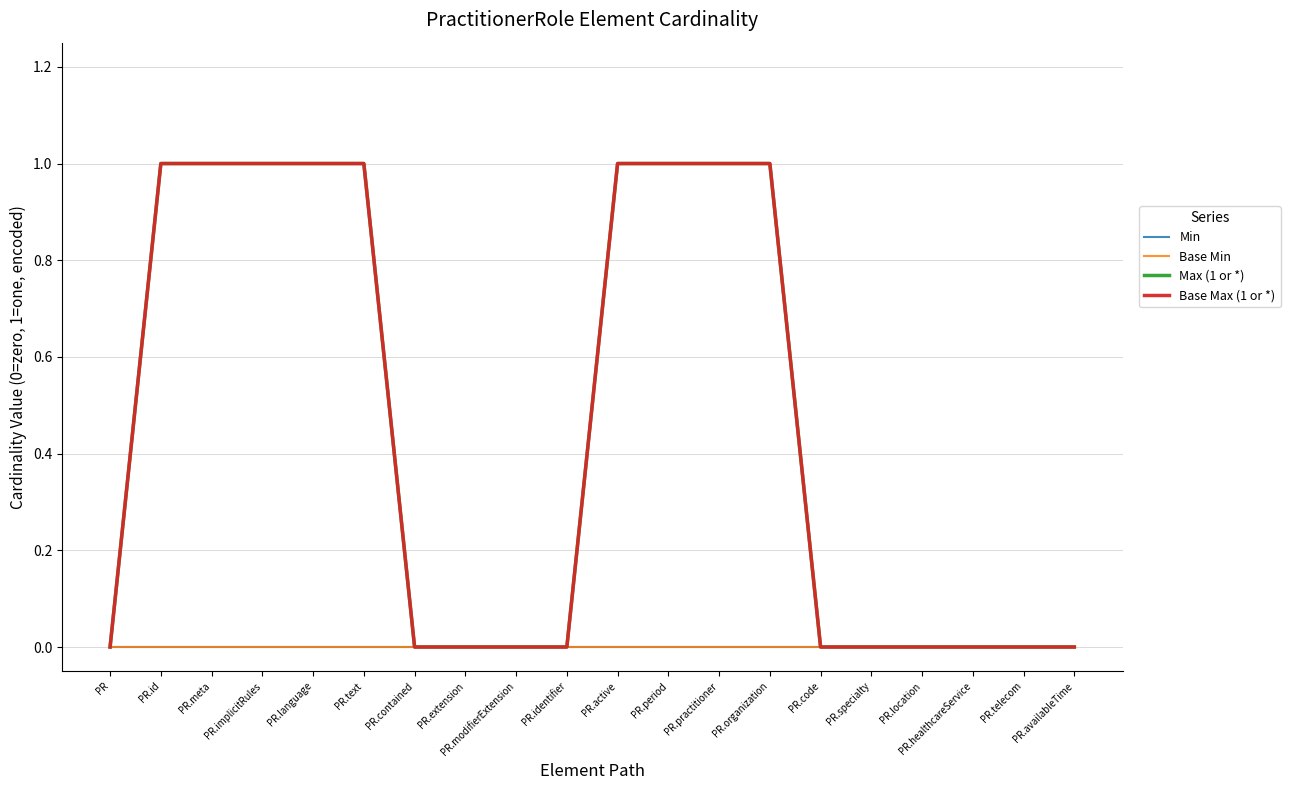

Reading left to right, what are all the values shown in this chart?

Min: PR=0	PR.id=0	PR.meta=0	PR.implicitRules=0	PR.language=0	PR.text=0	PR.contained=0	PR.extension=0	PR.modifierExtension=0	PR.identifier=0	PR.active=0	PR.period=0	PR.practitioner=0	PR.organization=0	PR.code=0	PR.specialty=0	PR.location=0	PR.healthcareService=0	PR.telecom=0	PR.availableTime=0
Base Min: PR=0	PR.id=0	PR.meta=0	PR.implicitRules=0	PR.language=0	PR.text=0	PR.contained=0	PR.extension=0	PR.modifierExtension=0	PR.identifier=0	PR.active=0	PR.period=0	PR.practitioner=0	PR.organization=0	PR.code=0	PR.specialty=0	PR.location=0	PR.healthcareService=0	PR.telecom=0	PR.availableTime=0
Max (1 or *): PR=0	PR.id=1	PR.meta=1	PR.implicitRules=1	PR.language=1	PR.text=1	PR.contained=0	PR.extension=0	PR.modifierExtension=0	PR.identifier=0	PR.active=1	PR.period=1	PR.practitioner=1	PR.organization=1	PR.code=0	PR.specialty=0	PR.location=0	PR.healthcareService=0	PR.telecom=0	PR.availableTime=0
Base Max (1 or *): PR=0	PR.id=1	PR.meta=1	PR.implicitRules=1	PR.language=1	PR.text=1	PR.contained=0	PR.extension=0	PR.modifierExtension=0	PR.identifier=0	PR.active=1	PR.period=1	PR.practitioner=1	PR.organization=1	PR.code=0	PR.specialty=0	PR.location=0	PR.healthcareService=0	PR.telecom=0	PR.availableTime=0